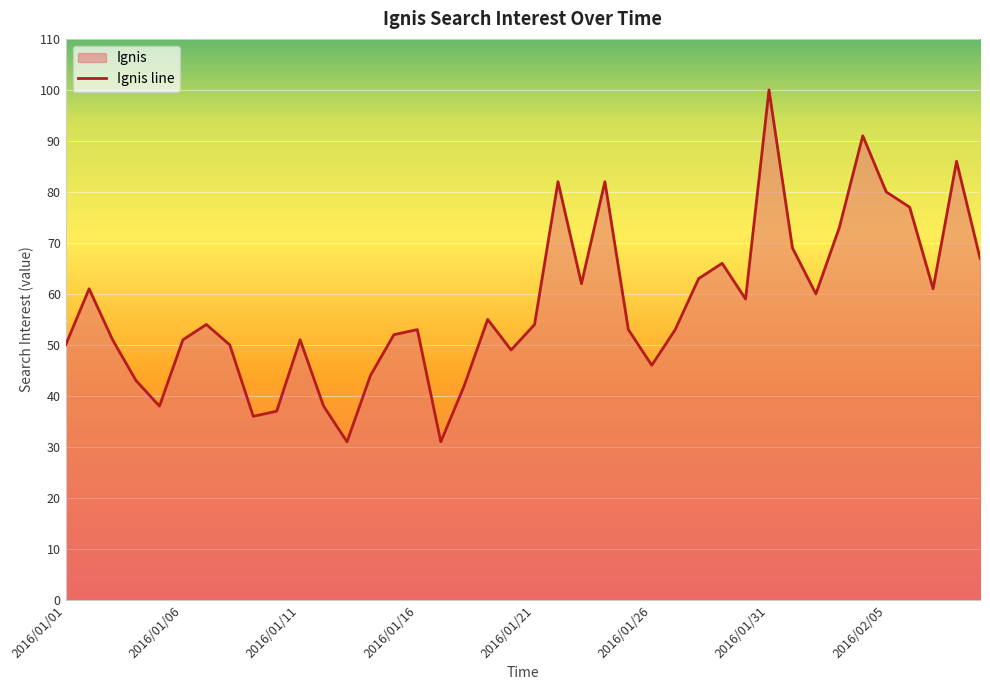

What position from the right is 2016/01/18?

23